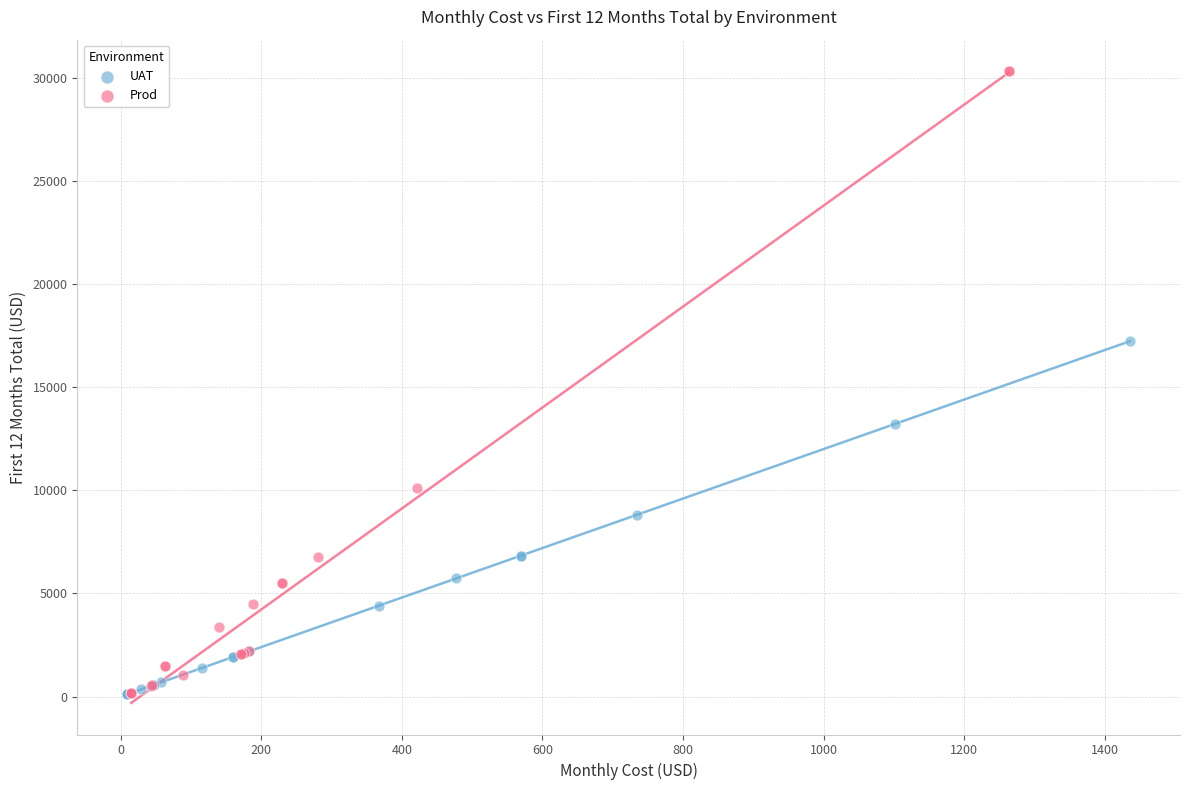

Which series reaches the maximum Y coordinate?

Prod